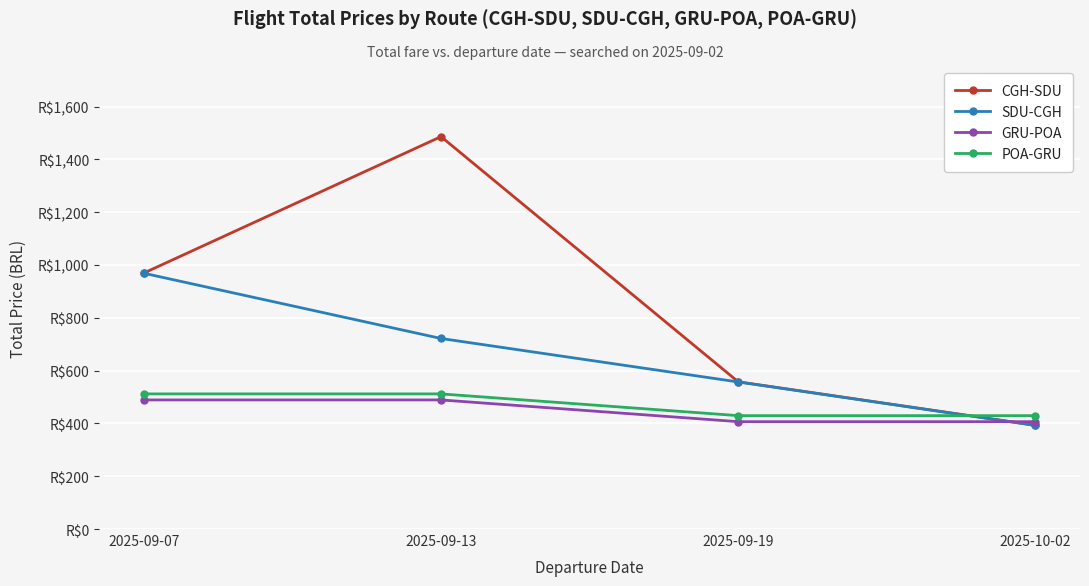

Is this an area chart (filled region under the line)?

No